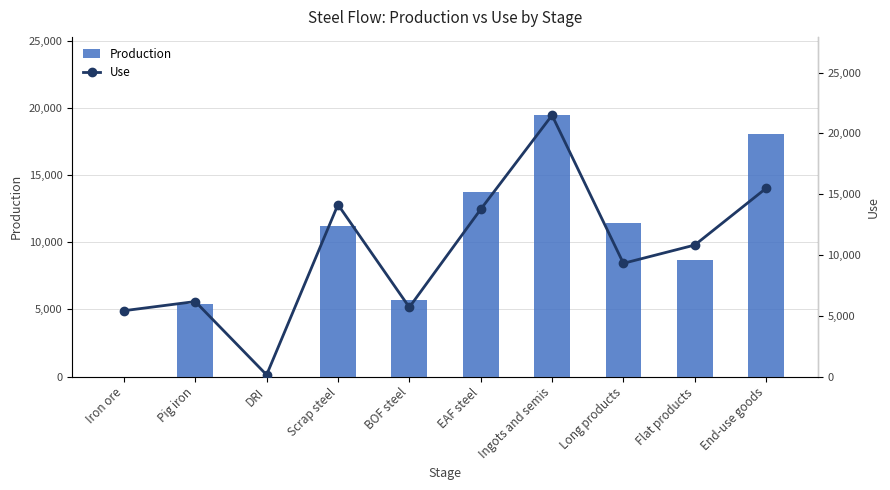

What is the total value across all series at Flat products?

19465.9